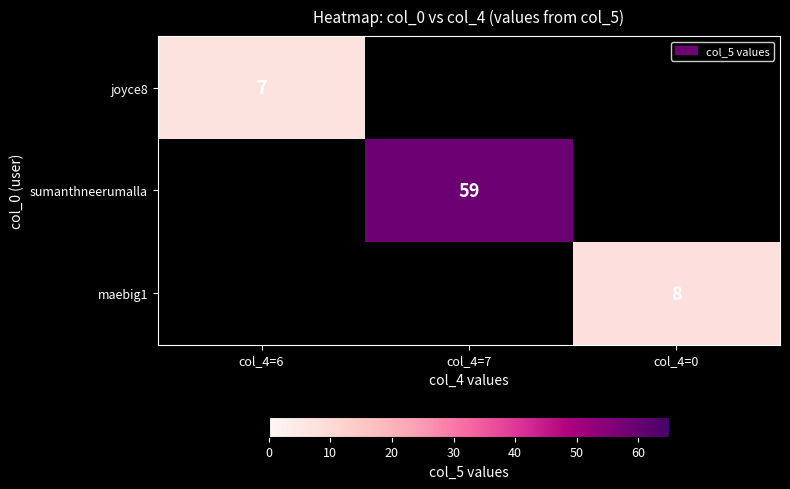

The value of joyce8 at col_4=6 is 7. True or false?

True